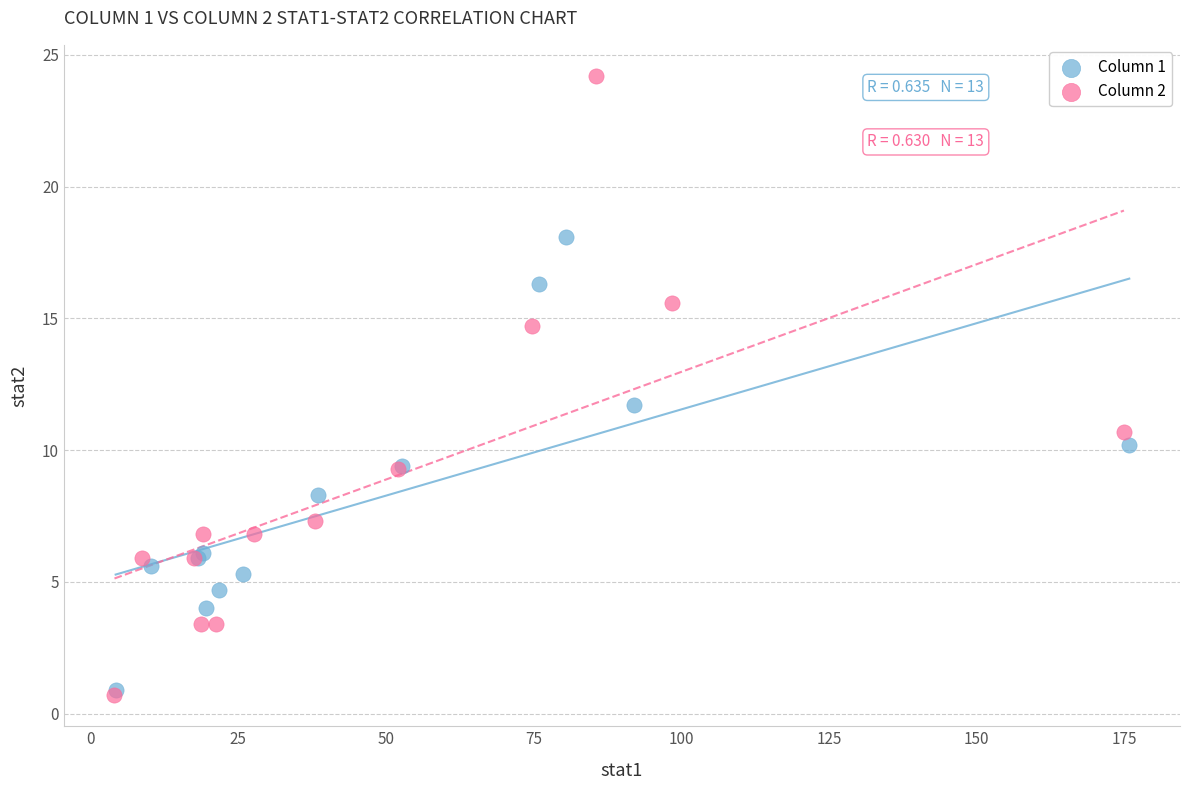

What are all the series names shown in the legend?

Column 1, Column 2